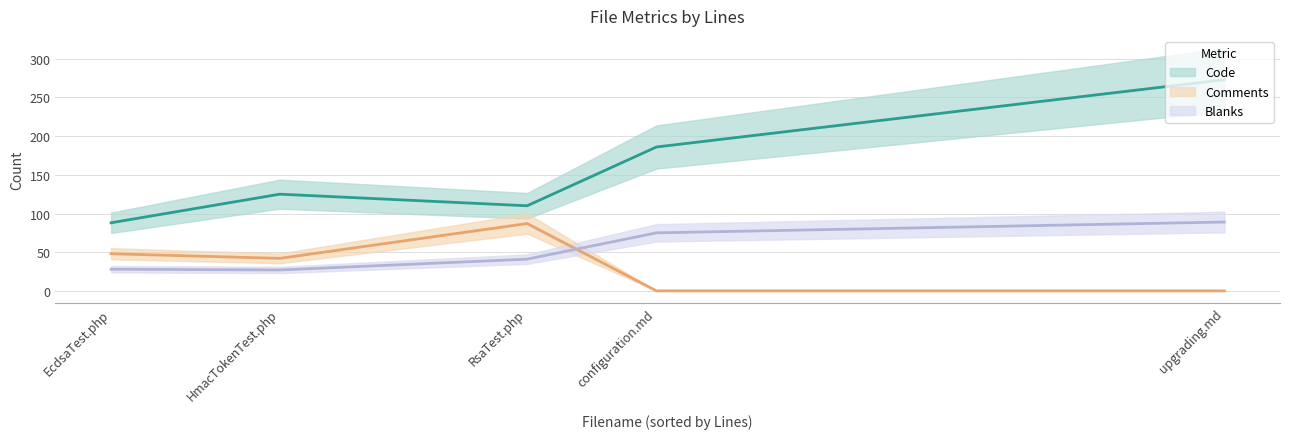

How many times do Comments and Blanks cross each other?

1